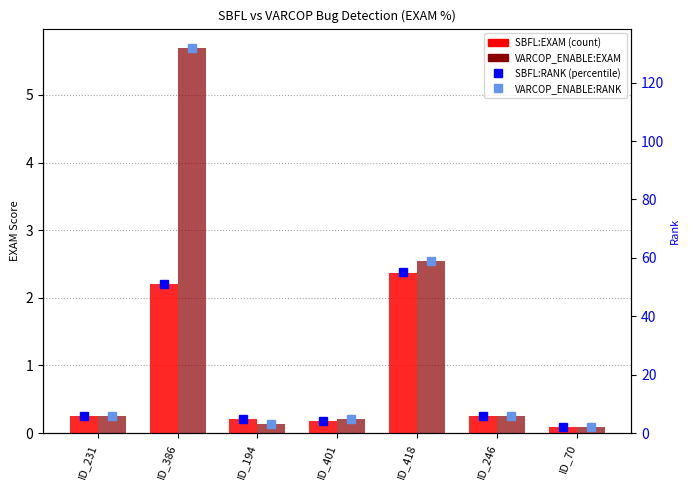

Which category has the highest value across all series?

ID_386